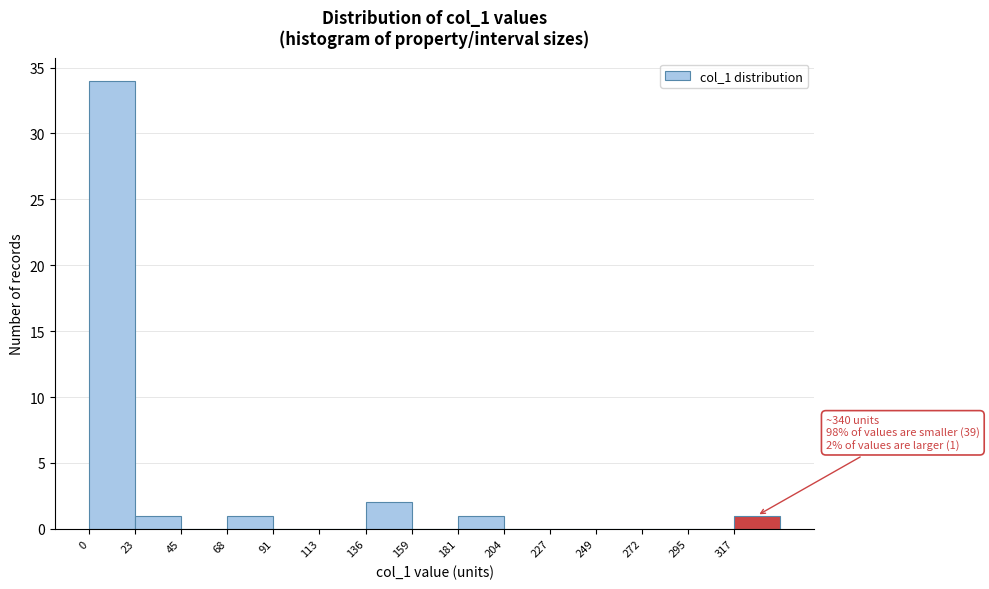

Which range on the x-axis has the tallest bar?

0 to 25